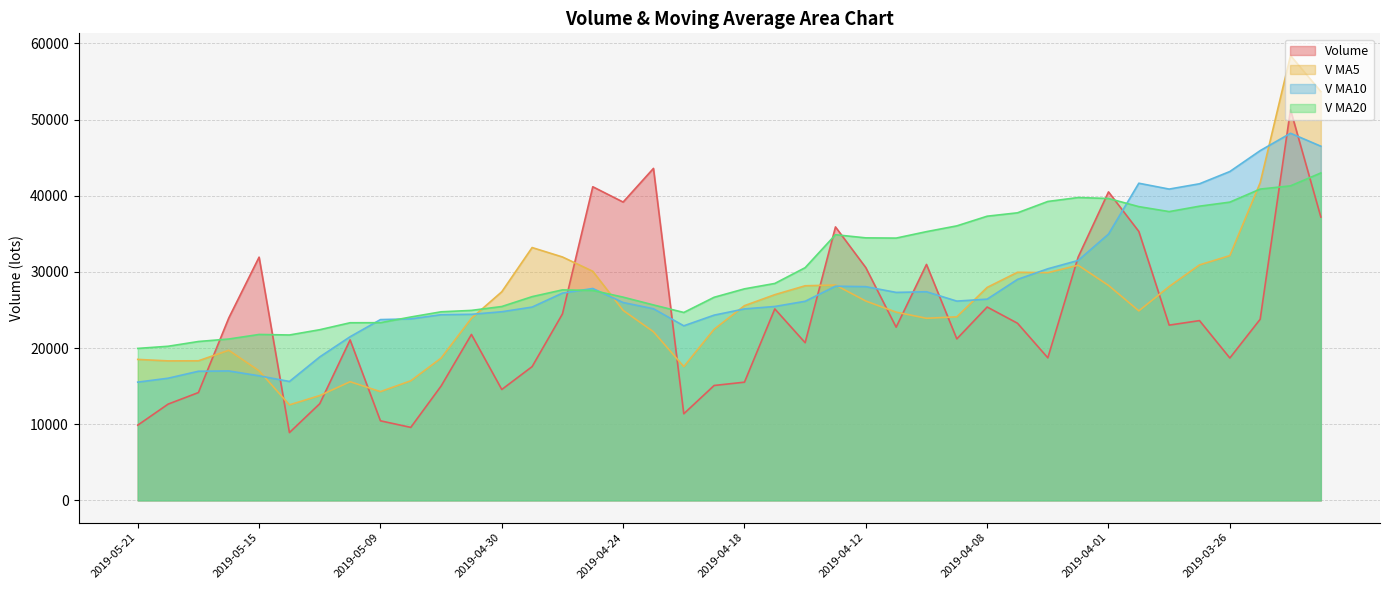

Which series changed the most between 2019-04-08 and 2019-04-01?

Volume